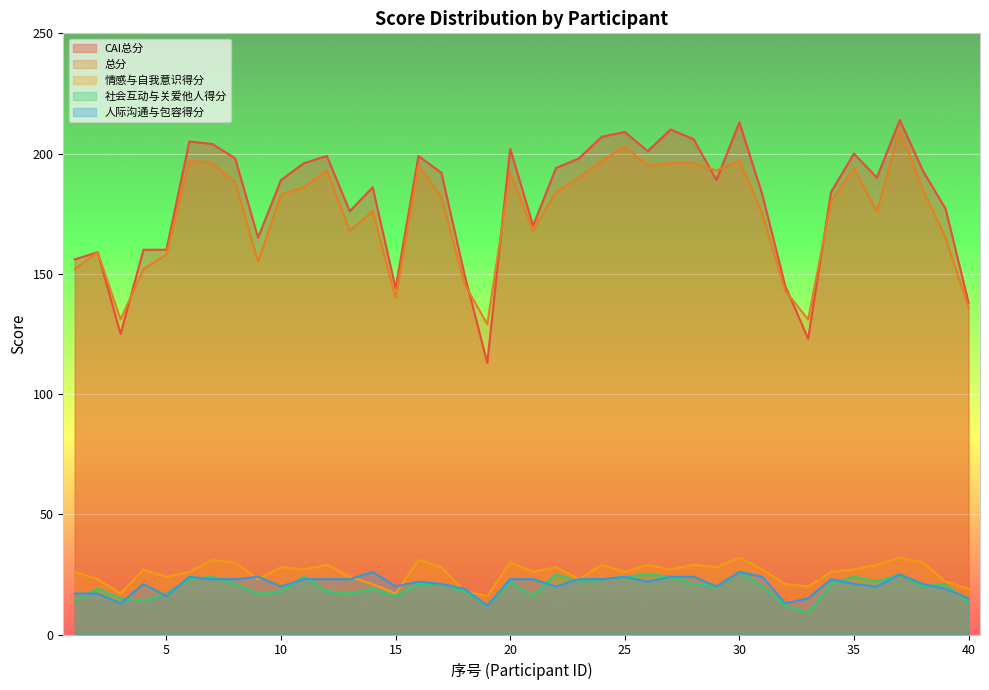

True or false: 人际沟通与包容得分 has more than 0 interior local peaks.

True